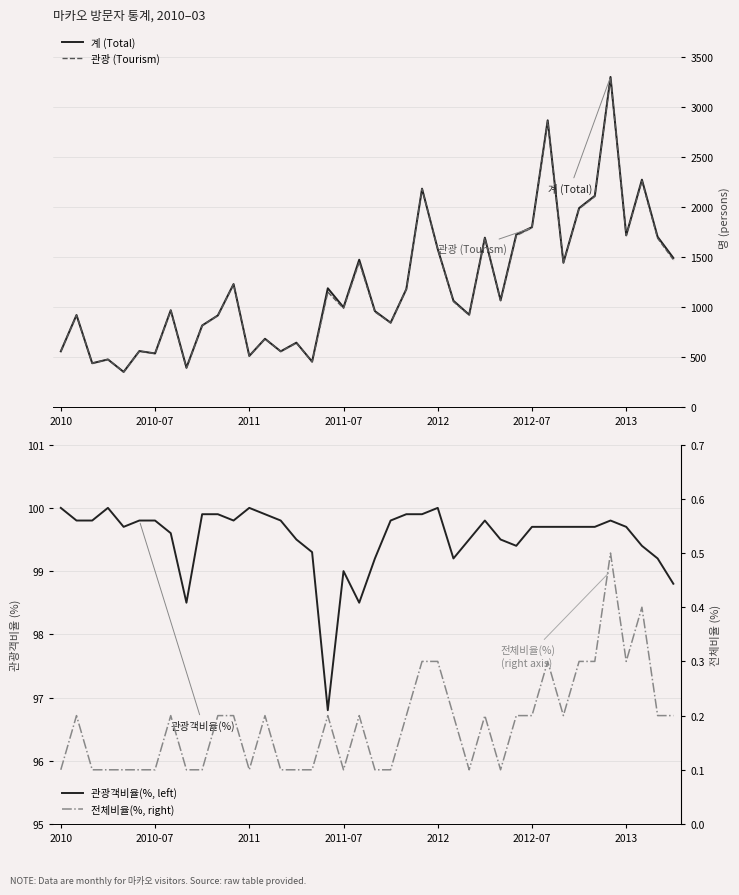

True or false: 전체비율(%, right) and 관광 (Tourism) cross at least once.

False